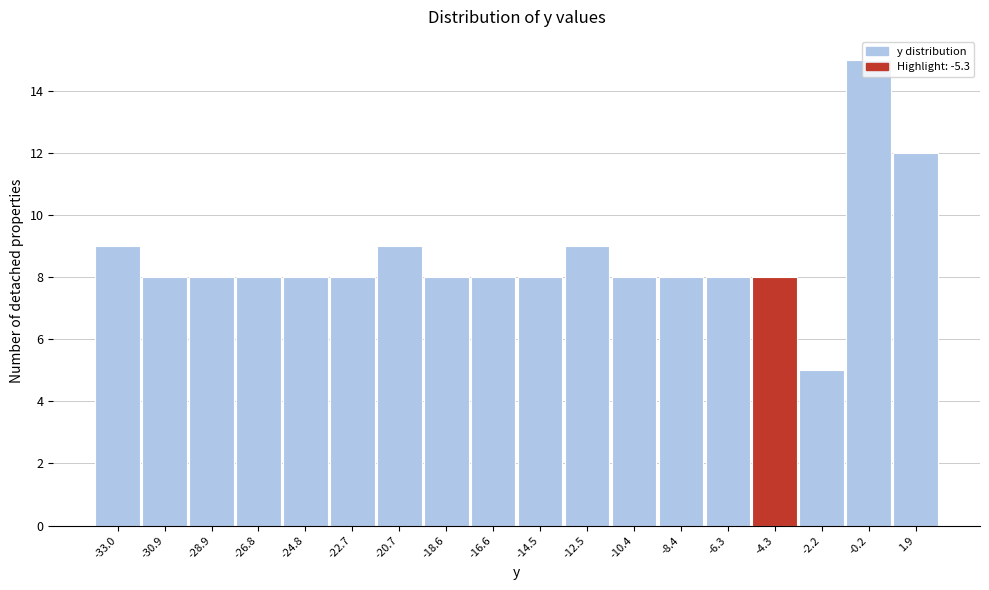

Reading left to right, transcribe this chart: for each bar, give the range it covers on the x-axis and its height. Neither the bar edges nor the heights are printed on the chart, so give them approximately, as read against the axes.

-34.00 to -31.95: 9
-31.95 to -29.90: 8
-29.90 to -27.85: 8
-27.85 to -25.80: 8
-25.80 to -23.75: 8
-23.75 to -21.70: 8
-21.70 to -19.65: 9
-19.65 to -17.60: 8
-17.60 to -15.55: 8
-15.55 to -13.50: 8
-13.50 to -11.45: 9
-11.45 to -9.40: 8
-9.40 to -7.35: 8
-7.35 to -5.30: 8
-5.30 to -3.25: 8
-3.25 to -1.20: 5
-1.20 to 0.85: 15
0.85 to 2.90: 12